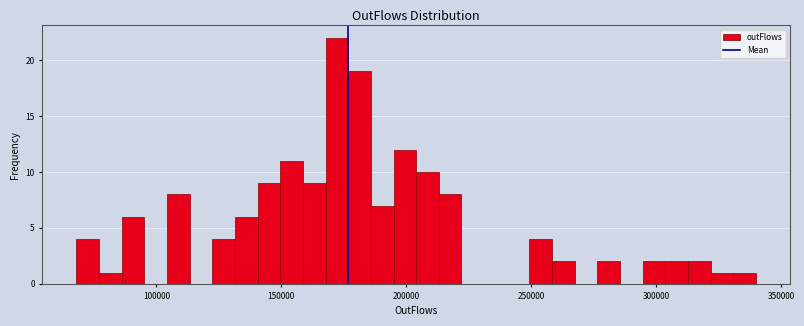

Around what value on the x-axis is the tallest bar? Give the approximate position of its centre, as read against the axis.

170000